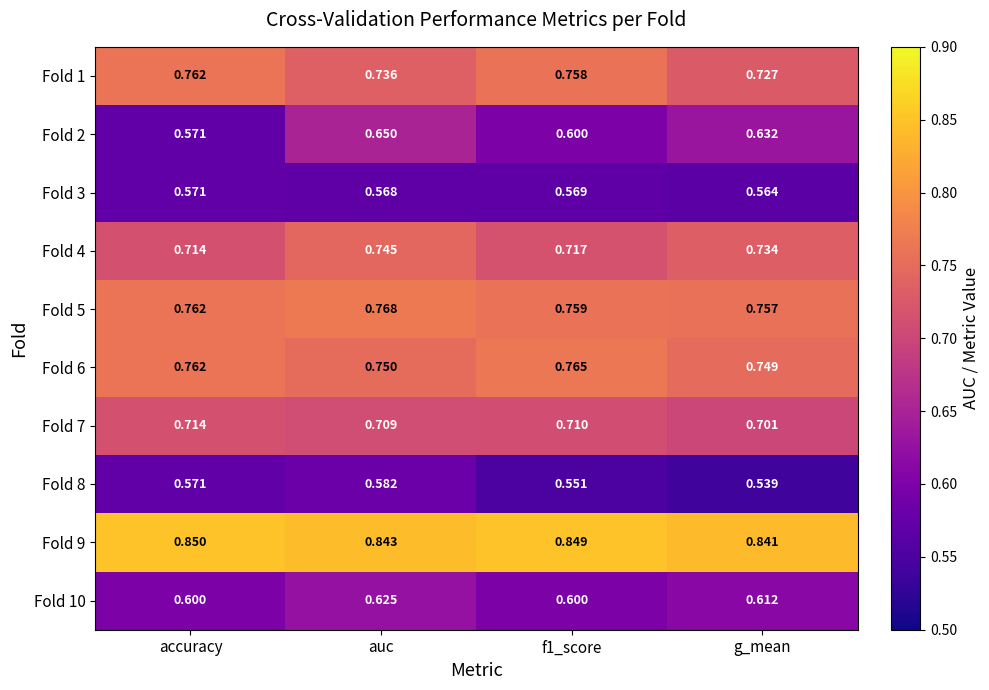

At which label does Fold 5 reach its peak?

auc